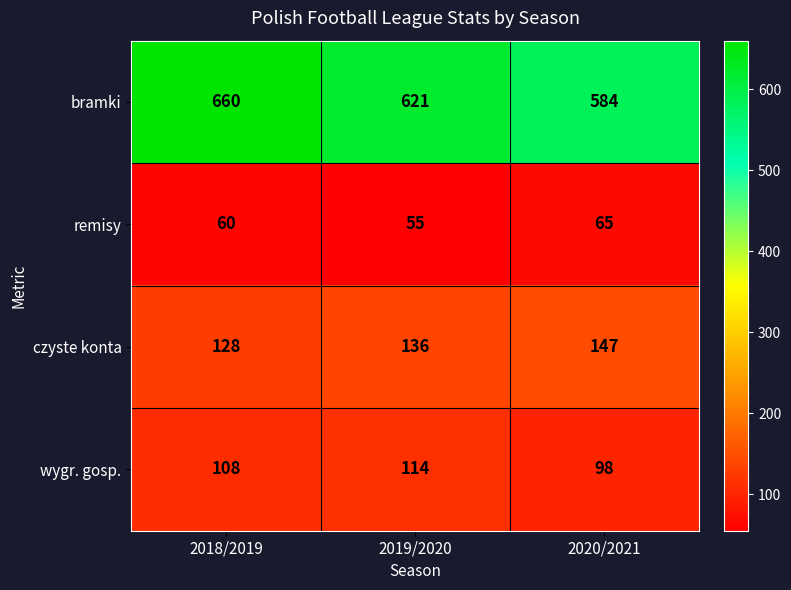

What is the highest value of the czyste konta series?

147